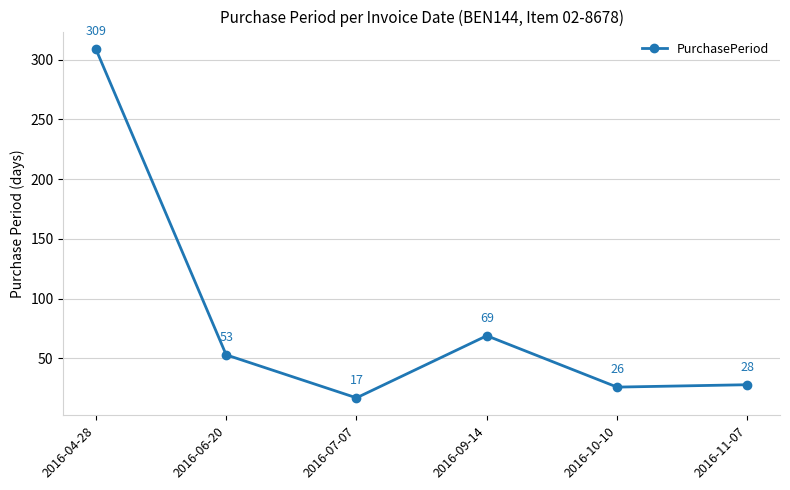

Which has a higher value, 2016-10-10 or 2016-06-20?

2016-06-20